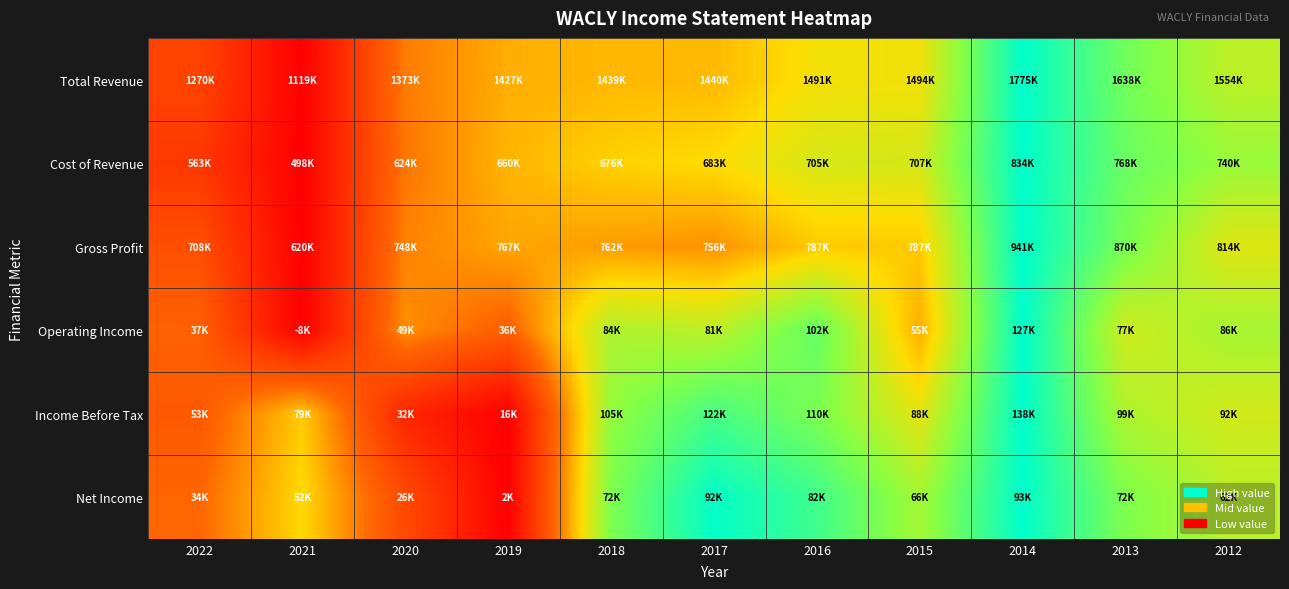

Reading right to left, transcribe all the data shown in this chart.

Total Revenue: 2012=0.7	2013=0.8	2014=1.0	2015=0.6	2016=0.6	2017=0.5	2018=0.5	2019=0.5	2020=0.4	2021=0.0	2022=0.2
Cost of Revenue: 2012=0.7	2013=0.8	2014=1.0	2015=0.6	2016=0.6	2017=0.6	2018=0.5	2019=0.5	2020=0.4	2021=0.0	2022=0.2
Gross Profit: 2012=0.6	2013=0.8	2014=1.0	2015=0.5	2016=0.5	2017=0.4	2018=0.4	2019=0.5	2020=0.4	2021=0.0	2022=0.3
Operating Income: 2012=0.7	2013=0.6	2014=1.0	2015=0.5	2016=0.8	2017=0.7	2018=0.7	2019=0.3	2020=0.4	2021=0.0	2022=0.3
Income Before Tax: 2012=0.6	2013=0.7	2014=1.0	2015=0.6	2016=0.8	2017=0.9	2018=0.7	2019=0.0	2020=0.1	2021=0.5	2022=0.3
Net Income: 2012=0.7	2013=0.8	2014=1.0	2015=0.7	2016=0.9	2017=1.0	2018=0.8	2019=0.0	2020=0.3	2021=0.5	2022=0.3